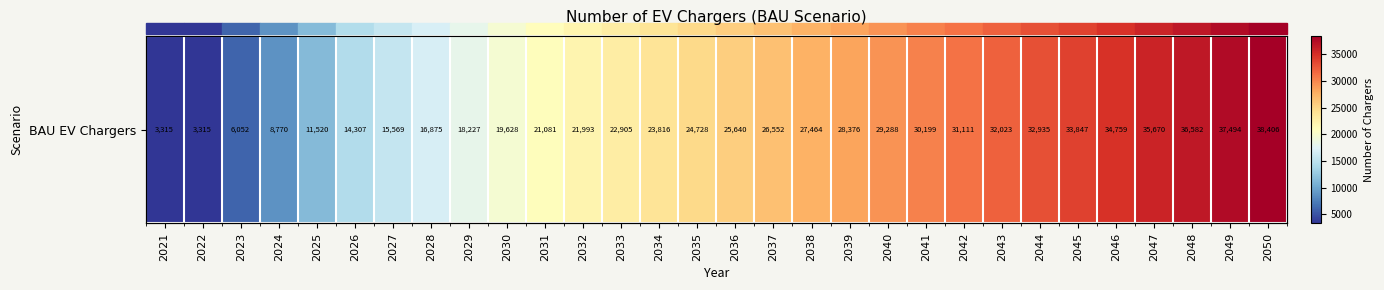

The value at 2043 is 50128.0. True or false?

False